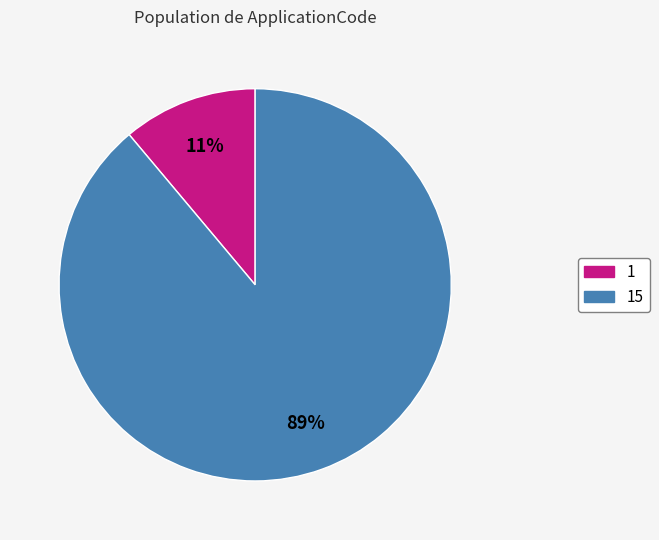

Does 1 represent more than half of the total?

No